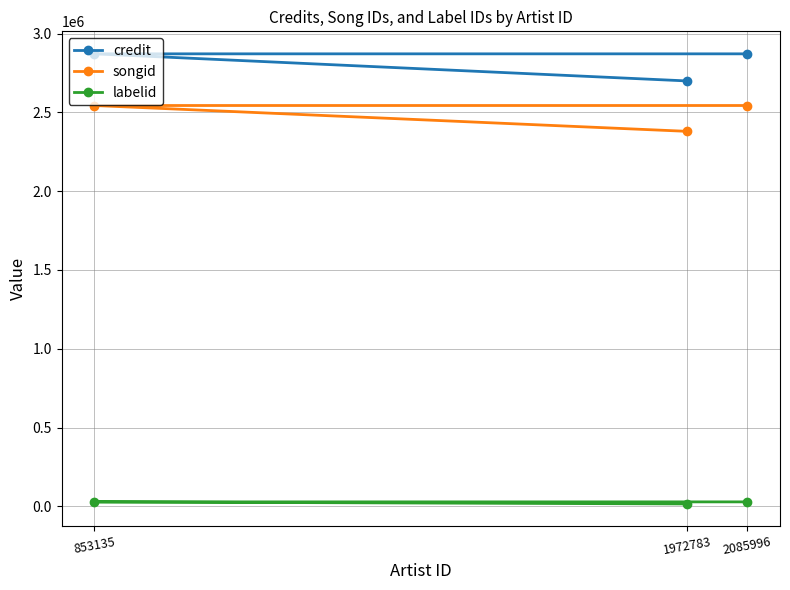

Does the chart have visible grid lines?

Yes